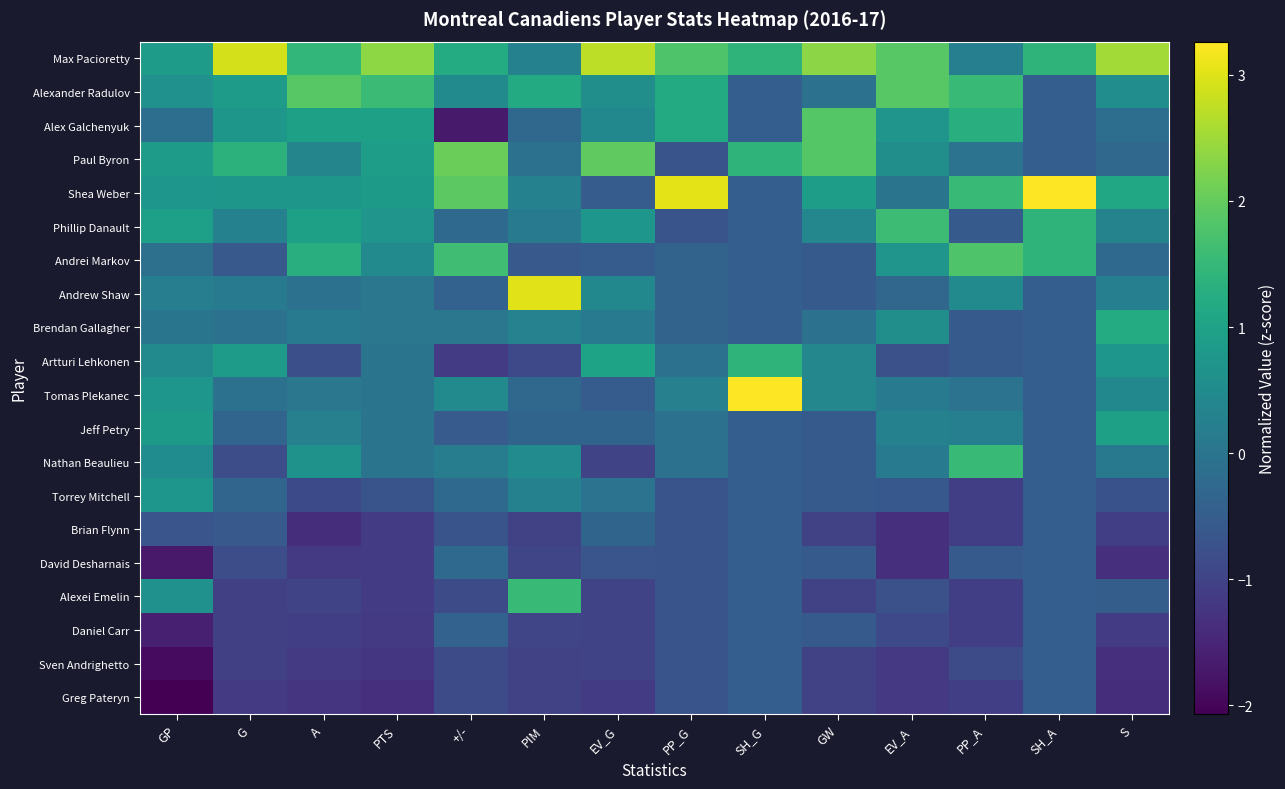

Reading left to right, transcribe all the data shown in this chart.

Max Pacioretty: GP=0.9	G=2.9	A=1.5	PTS=2.4	+/-=1.2	PIM=0.3	EV_G=2.7	PP_G=1.8	SH_G=1.4	GW=2.3	EV_A=1.9	PP_A=0.2	SH_A=1.4	S=2.5
Alexander Radulov: GP=0.6	G=0.9	A=1.9	PTS=1.6	+/-=0.5	PIM=1.2	EV_G=0.6	PP_G=1.2	SH_G=-0.5	GW=-0.1	EV_A=1.9	PP_A=1.5	SH_A=-0.5	S=0.6
Alex Galchenyuk: GP=-0.2	G=0.8	A=1.0	PTS=1.0	+/-=-1.7	PIM=-0.3	EV_G=0.4	PP_G=1.2	SH_G=-0.5	GW=1.9	EV_A=0.7	PP_A=1.3	SH_A=-0.5	S=-0.1
Paul Byron: GP=0.9	G=1.4	A=0.4	PTS=0.9	+/-=2.1	PIM=-0.1	EV_G=2.0	PP_G=-0.7	SH_G=1.4	GW=1.9	EV_A=0.6	PP_A=-0.0	SH_A=-0.5	S=-0.3
Shea Weber: GP=0.7	G=0.8	A=0.8	PTS=0.8	+/-=1.9	PIM=0.3	EV_G=-0.5	PP_G=3.0	SH_G=-0.5	GW=0.9	EV_A=-0.0	PP_A=1.5	SH_A=3.3	S=1.1
Phillip Danault: GP=0.9	G=0.3	A=1.0	PTS=0.7	+/-=-0.2	PIM=0.1	EV_G=0.7	PP_G=-0.7	SH_G=-0.5	GW=0.4	EV_A=1.6	PP_A=-0.6	SH_A=1.4	S=0.3
Andrei Markov: GP=-0.1	G=-0.6	A=1.3	PTS=0.5	+/-=1.6	PIM=-0.6	EV_G=-0.5	PP_G=-0.4	SH_G=-0.5	GW=-0.6	EV_A=0.7	PP_A=1.8	SH_A=1.4	S=-0.2
Andrew Shaw: GP=0.2	G=0.2	A=-0.1	PTS=0.0	+/-=-0.4	PIM=3.0	EV_G=0.4	PP_G=-0.4	SH_G=-0.5	GW=-0.6	EV_A=-0.3	PP_A=0.5	SH_A=-0.5	S=0.2
Brendan Gallagher: GP=0.0	G=-0.1	A=0.1	PTS=0.0	+/-=0.0	PIM=0.3	EV_G=0.1	PP_G=-0.4	SH_G=-0.5	GW=-0.1	EV_A=0.6	PP_A=-0.6	SH_A=-0.5	S=1.2
Artturi Lehkonen: GP=0.5	G=0.9	A=-0.8	PTS=-0.0	+/-=-1.1	PIM=-0.9	EV_G=1.0	PP_G=-0.1	SH_G=1.4	GW=0.4	EV_A=-0.8	PP_A=-0.6	SH_A=-0.5	S=0.7
Tomas Plekanec: GP=0.7	G=-0.1	A=0.0	PTS=-0.0	+/-=0.5	PIM=-0.3	EV_G=-0.5	PP_G=0.2	SH_G=3.3	GW=0.4	EV_A=0.1	PP_A=-0.0	SH_A=-0.5	S=0.4
Jeff Petry: GP=0.8	G=-0.3	A=0.2	PTS=-0.0	+/-=-0.5	PIM=-0.3	EV_G=-0.4	PP_G=-0.1	SH_G=-0.5	GW=-0.6	EV_A=0.3	PP_A=0.2	SH_A=-0.5	S=1.0
Nathan Beaulieu: GP=0.5	G=-0.8	A=0.7	PTS=-0.0	+/-=0.2	PIM=0.5	EV_G=-1.0	PP_G=-0.1	SH_G=-0.5	GW=-0.6	EV_A=0.1	PP_A=1.5	SH_A=-0.5	S=0.1
Torrey Mitchell: GP=0.7	G=-0.3	A=-0.9	PTS=-0.7	+/-=-0.2	PIM=0.3	EV_G=-0.0	PP_G=-0.7	SH_G=-0.5	GW=-0.6	EV_A=-0.6	PP_A=-1.1	SH_A=-0.5	S=-0.7
Brian Flynn: GP=-0.7	G=-0.6	A=-1.4	PTS=-1.1	+/-=-0.7	PIM=-1.0	EV_G=-0.4	PP_G=-0.7	SH_G=-0.5	GW=-1.0	EV_A=-1.3	PP_A=-1.1	SH_A=-0.5	S=-1.1
David Desharnais: GP=-1.7	G=-0.8	A=-1.2	PTS=-1.1	+/-=-0.2	PIM=-1.0	EV_G=-0.7	PP_G=-0.7	SH_G=-0.5	GW=-0.6	EV_A=-1.3	PP_A=-0.6	SH_A=-0.5	S=-1.3
Alexei Emelin: GP=0.6	G=-1.1	A=-1.0	PTS=-1.1	+/-=-0.8	PIM=1.5	EV_G=-1.0	PP_G=-0.7	SH_G=-0.5	GW=-1.0	EV_A=-0.8	PP_A=-1.1	SH_A=-0.5	S=-0.5
Daniel Carr: GP=-1.6	G=-1.1	A=-1.1	PTS=-1.2	+/-=-0.4	PIM=-1.0	EV_G=-1.0	PP_G=-0.7	SH_G=-0.5	GW=-0.6	EV_A=-0.9	PP_A=-1.1	SH_A=-0.5	S=-1.1
Sven Andrighetto: GP=-1.9	G=-1.1	A=-1.2	PTS=-1.2	+/-=-0.8	PIM=-1.0	EV_G=-1.0	PP_G=-0.7	SH_G=-0.5	GW=-1.0	EV_A=-1.2	PP_A=-0.8	SH_A=-0.5	S=-1.3
Greg Pateryn: GP=-2.1	G=-1.2	A=-1.3	PTS=-1.4	+/-=-0.8	PIM=-1.0	EV_G=-1.1	PP_G=-0.7	SH_G=-0.5	GW=-1.0	EV_A=-1.2	PP_A=-1.1	SH_A=-0.5	S=-1.4